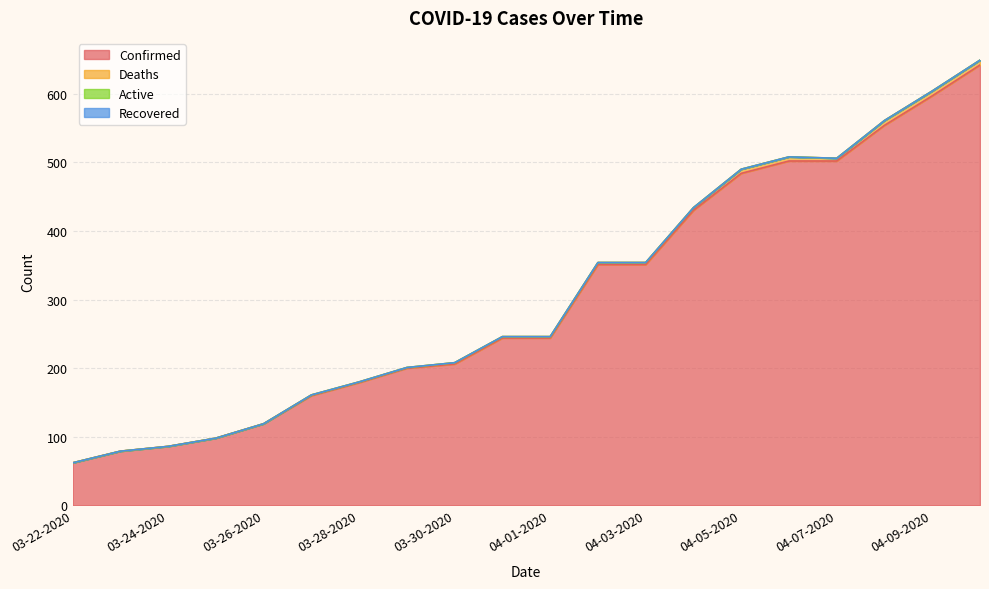

Is the value of Confirmed at 04-01-2020 greater than the value of Active at 03-25-2020?

Yes